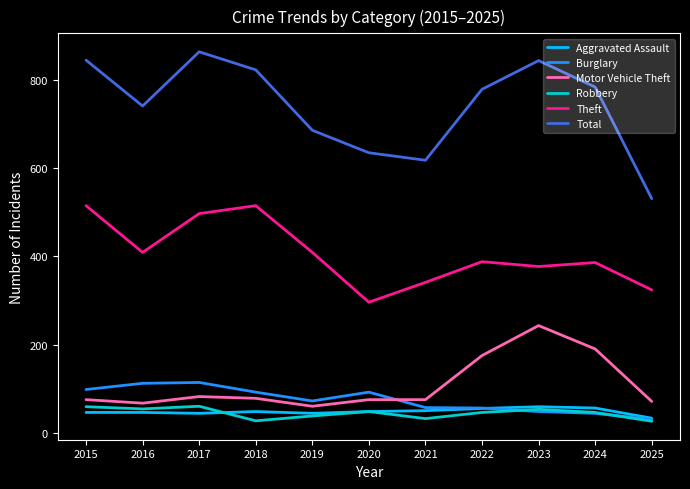

True or false: Theft has a value of 341 at 2021.

True